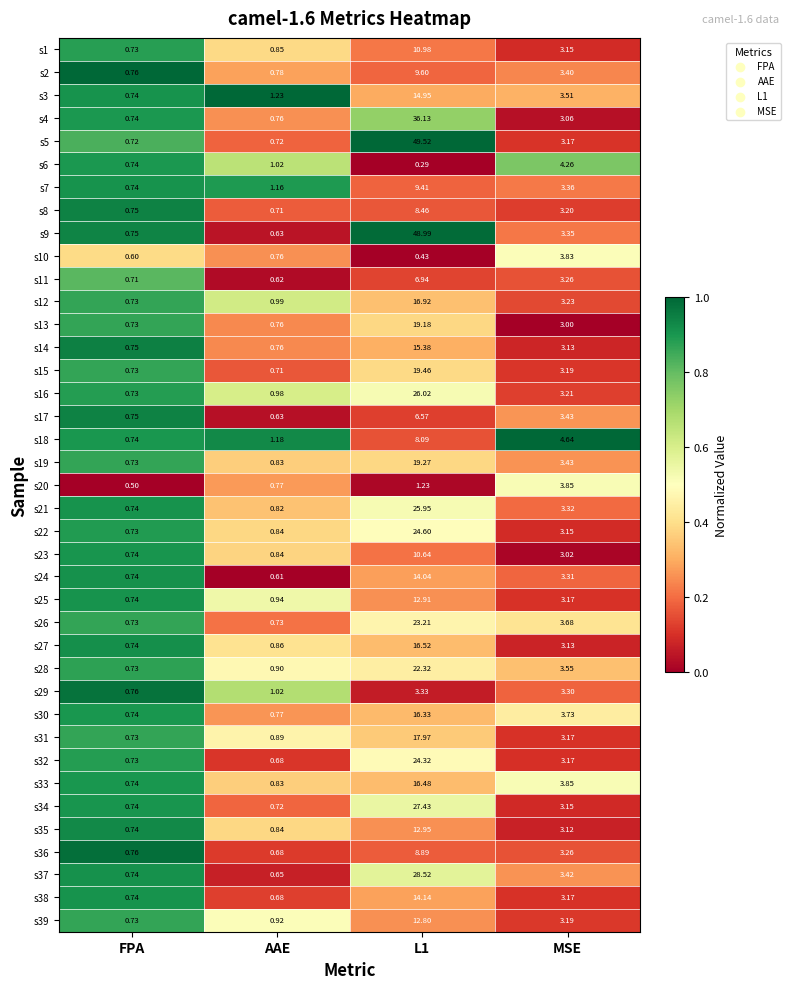

Where is s29 nearest to the value 2?

AAE